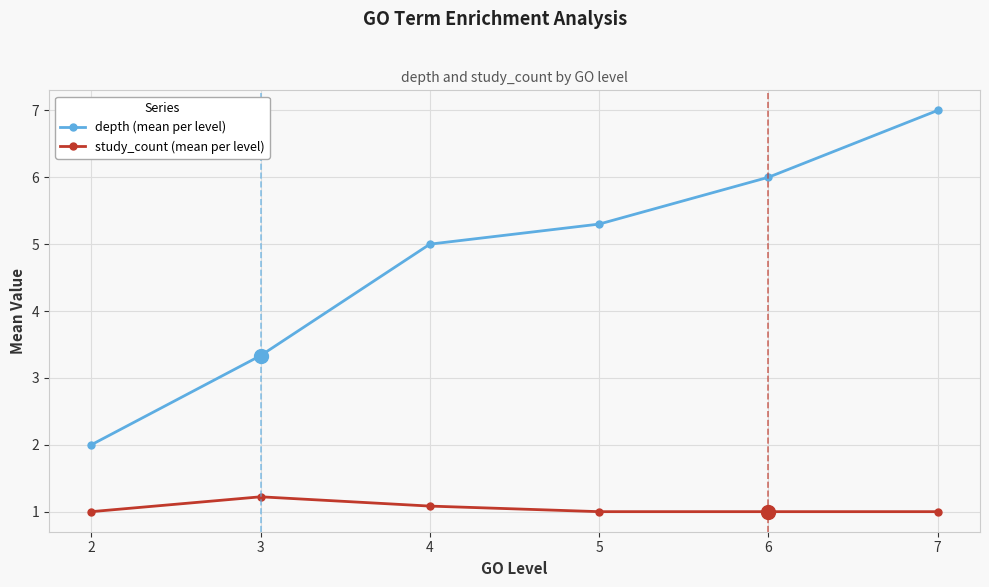

What are all the series names shown in the legend?

depth (mean per level), study_count (mean per level)